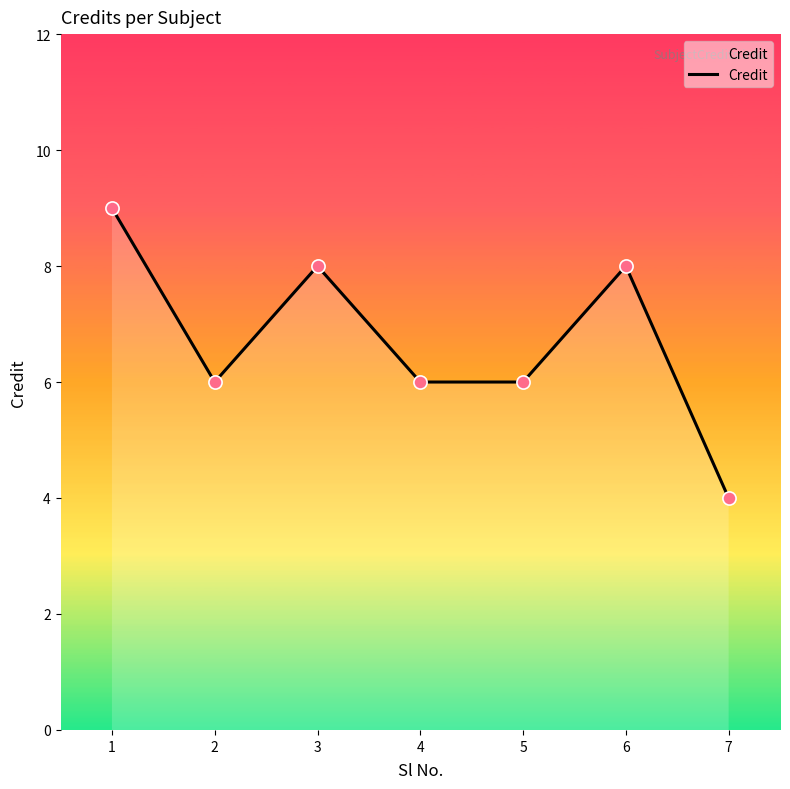

What is the change in value from 1 to 2?

-3